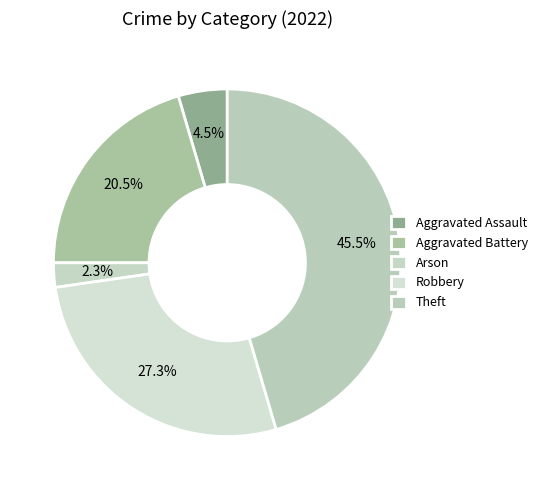

To the nearest percent, what is the difference between the Robbery and Aggravated Assault slice percentages?

23%